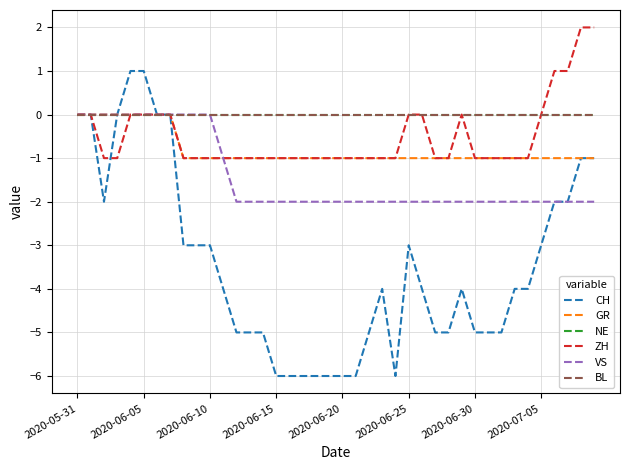

Does the chart have visible grid lines?

Yes